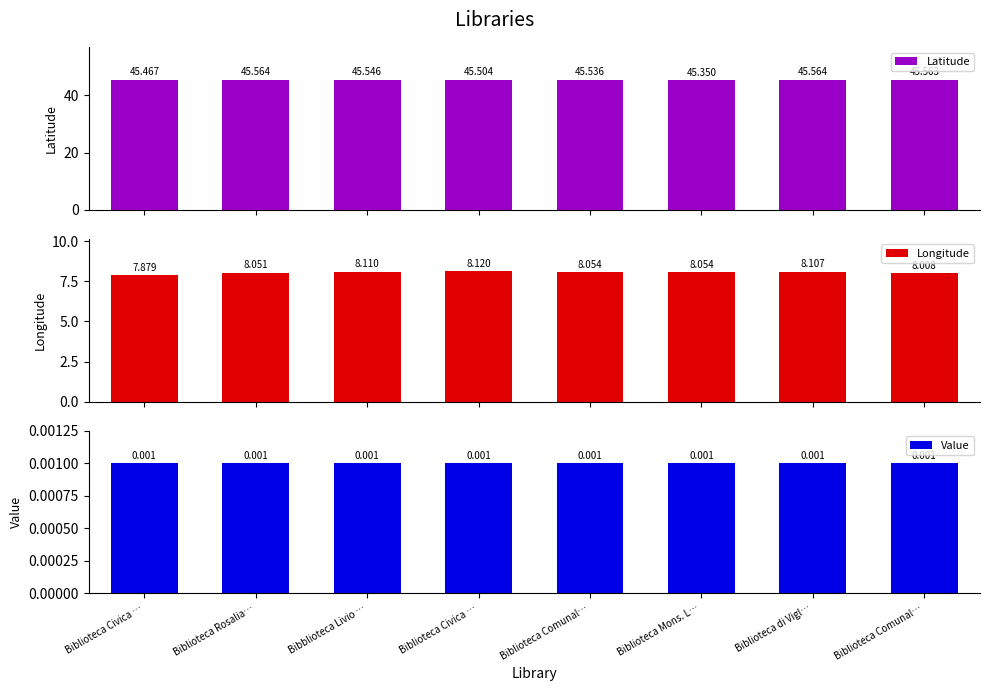

Reading left to right, transcribe all the data shown in this chart.

Latitude: Biblioteca Civica …=45.5	Biblioteca Rosalia…=45.6	Bibblioteca Livio …=45.5	Biblioteca Civica …=45.5	Biblioteca Comunal…=45.5	Biblioteca Mons. L…=45.3	Biblioteca di Vigl…=45.6	Biblioteca Comunal…=45.6
Longitude: Biblioteca Civica …=7.9	Biblioteca Rosalia…=8.1	Bibblioteca Livio …=8.1	Biblioteca Civica …=8.1	Biblioteca Comunal…=8.1	Biblioteca Mons. L…=8.1	Biblioteca di Vigl…=8.1	Biblioteca Comunal…=8.0
Value: Biblioteca Civica …=0.0	Biblioteca Rosalia…=0.0	Bibblioteca Livio …=0.0	Biblioteca Civica …=0.0	Biblioteca Comunal…=0.0	Biblioteca Mons. L…=0.0	Biblioteca di Vigl…=0.0	Biblioteca Comunal…=0.0